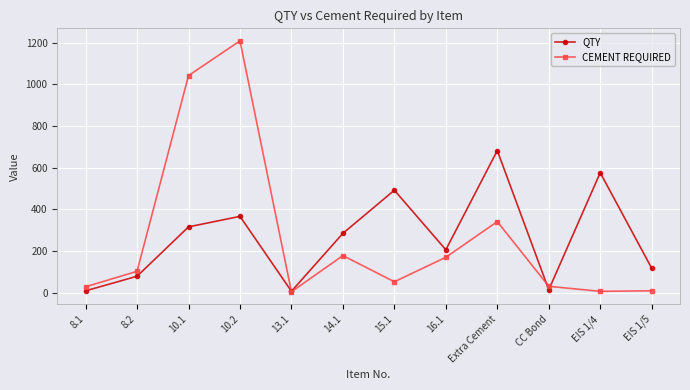

True or false: QTY has more than 1 interior local peaks.

True